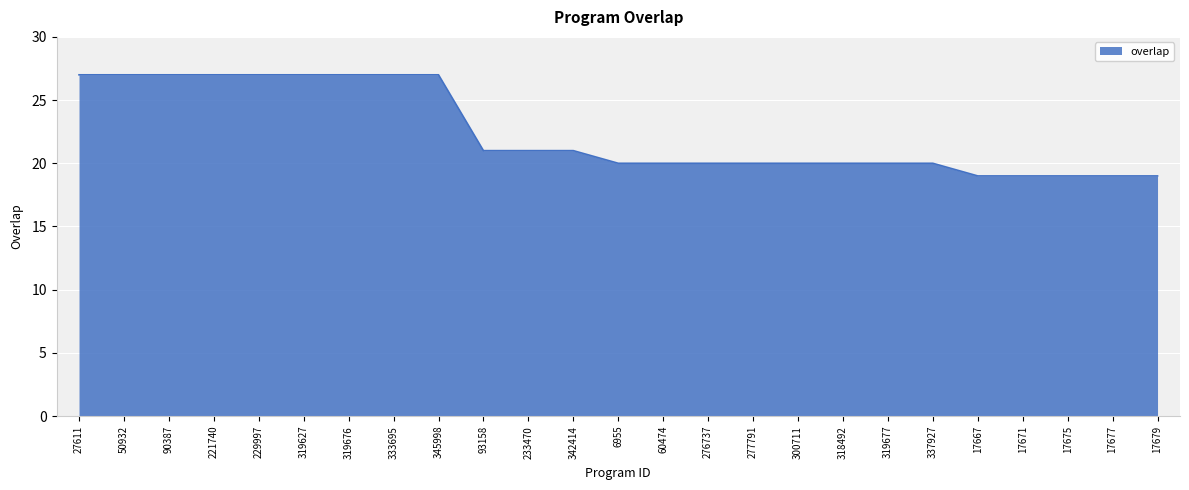

What is the maximum value shown in the chart?

27